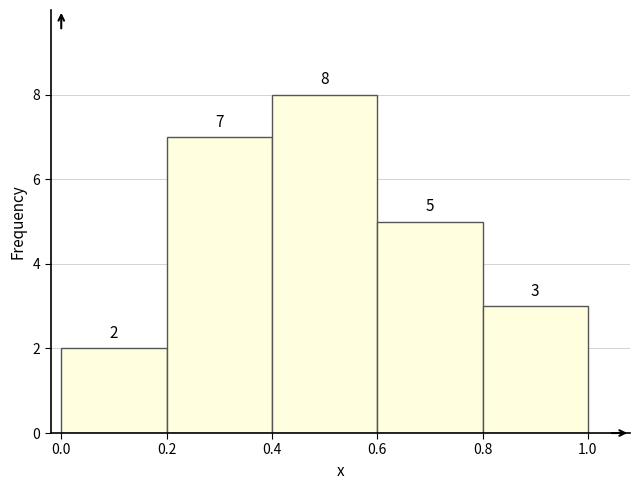

Reading left to right, list every bar in this chart as the range it spans on the x-axis followed by its height.

0.0 to 0.2: 2
0.2 to 0.4: 7
0.4 to 0.6: 8
0.6 to 0.8: 5
0.8 to 1.0: 3